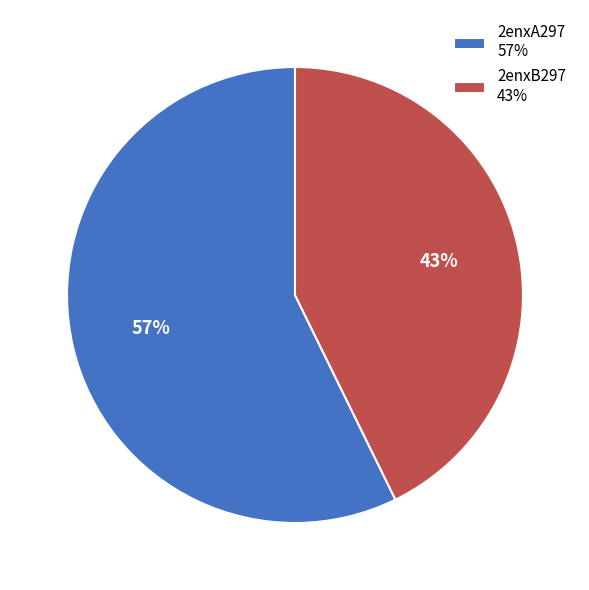

Is there any slice that represents more than half of the pie?

Yes